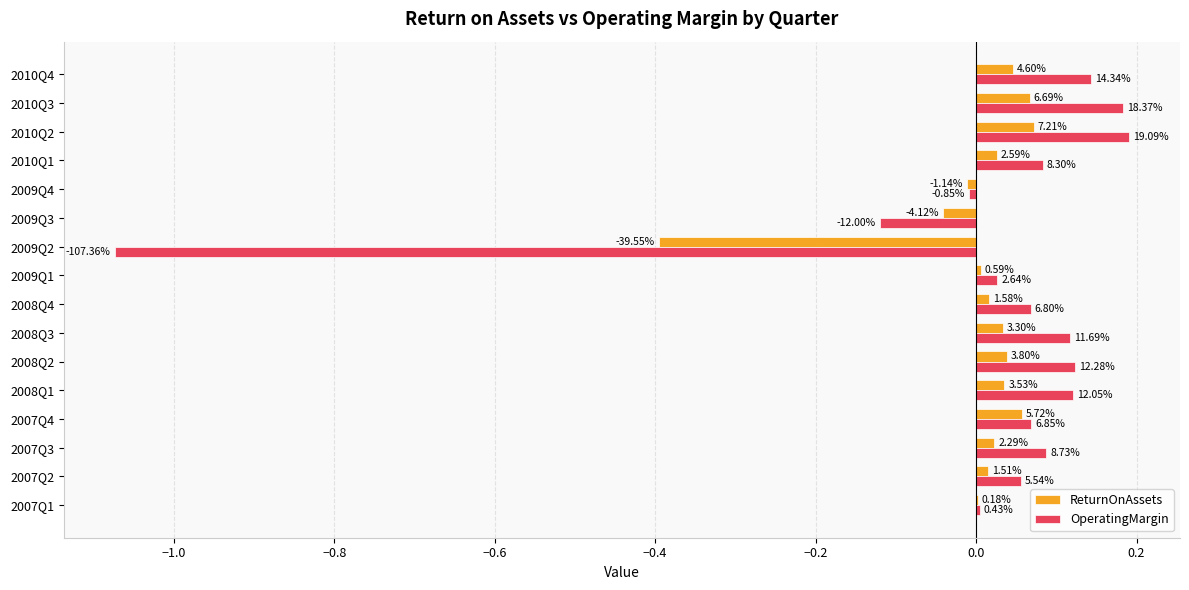

What are all the series names shown in the legend?

ReturnOnAssets, OperatingMargin